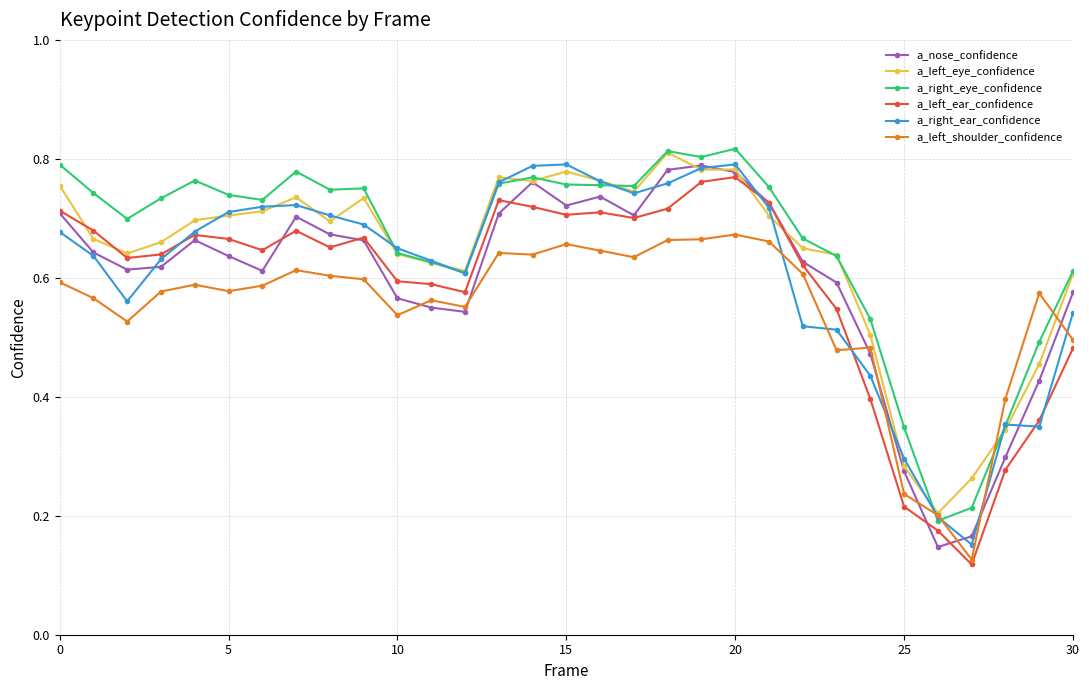

At how many categories does at least one series exceed 0?

31